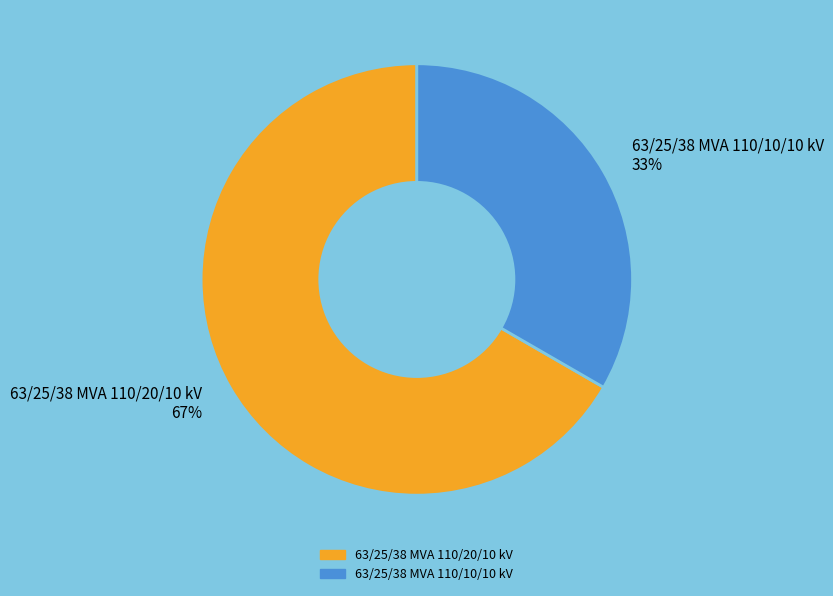

Is there any slice that represents more than half of the pie?

Yes